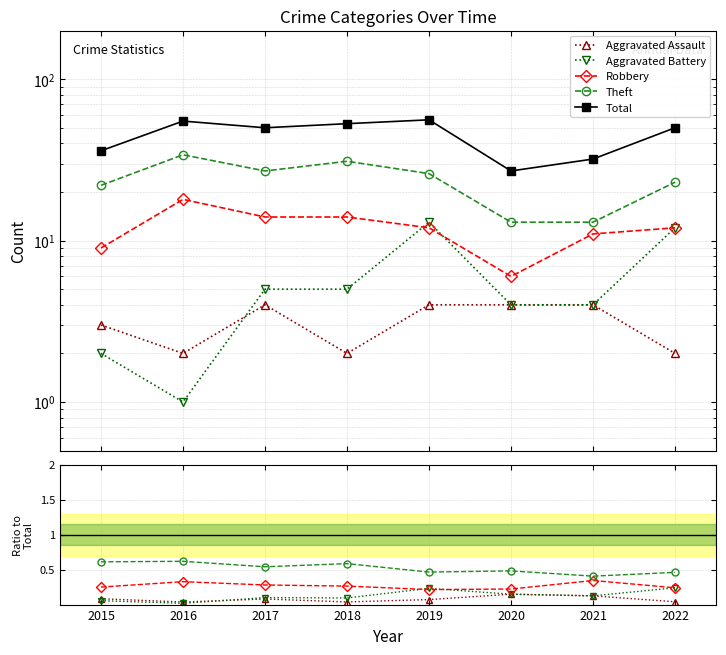

What is the total value across all series at 2019?

57.0